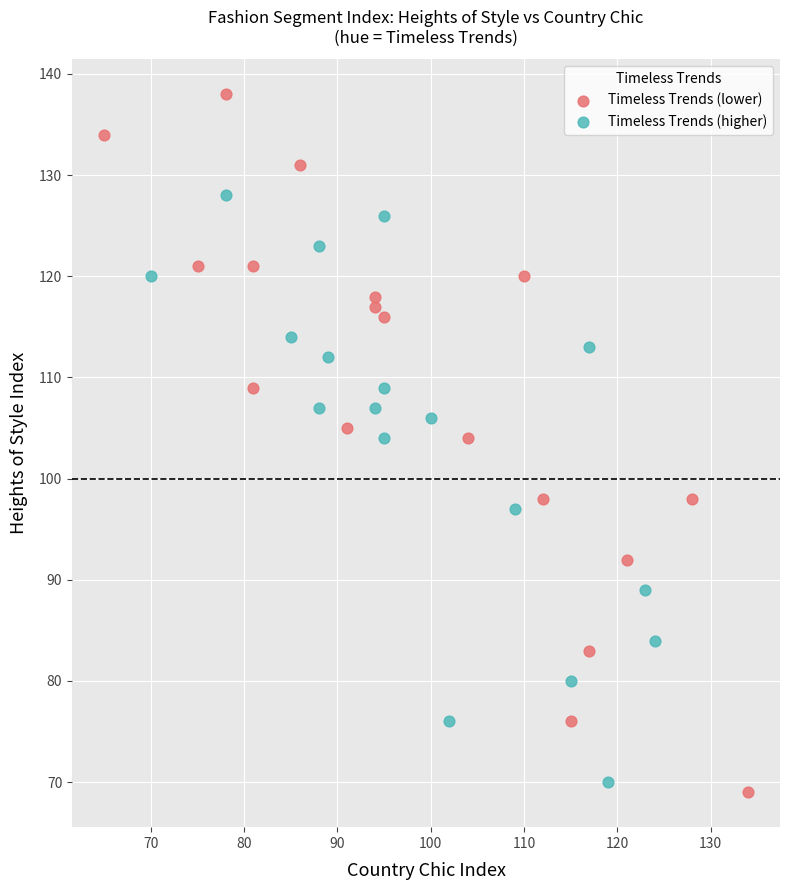

What are all the series names shown in the legend?

Timeless Trends (lower), Timeless Trends (higher)